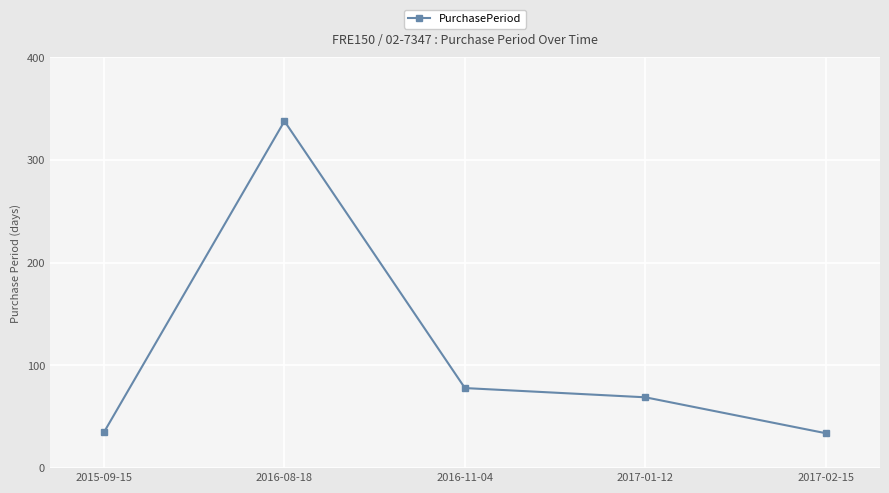

What is the change in value from 2016-11-04 to 2017-02-15?

-44